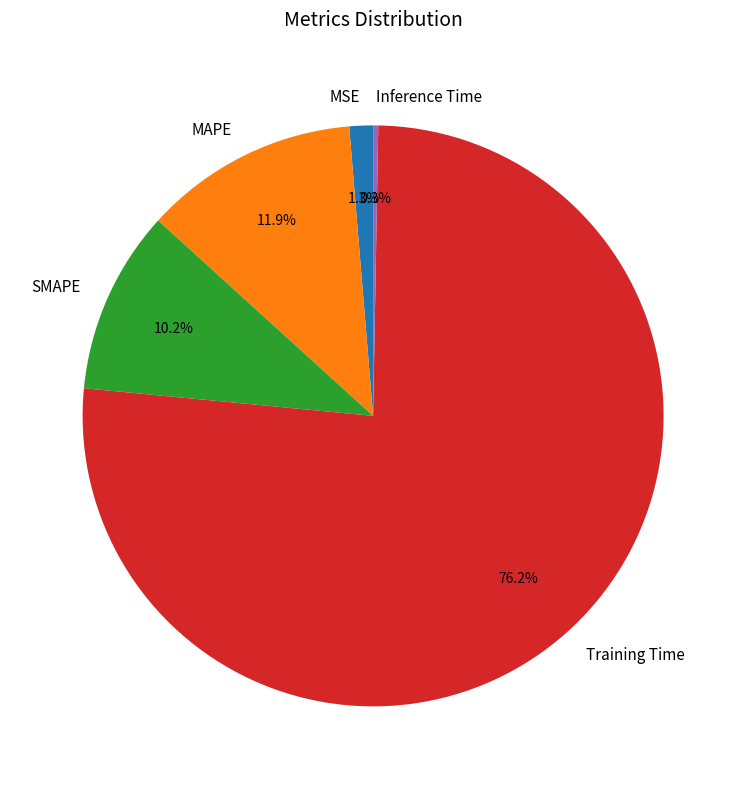

To the nearest percent, what percentage of the pie is Training Time?

76%